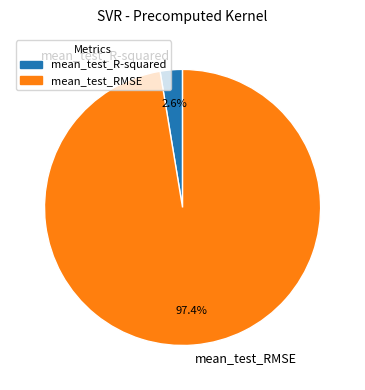

Which has a higher value, mean_test_R-squared or mean_test_RMSE?

mean_test_RMSE